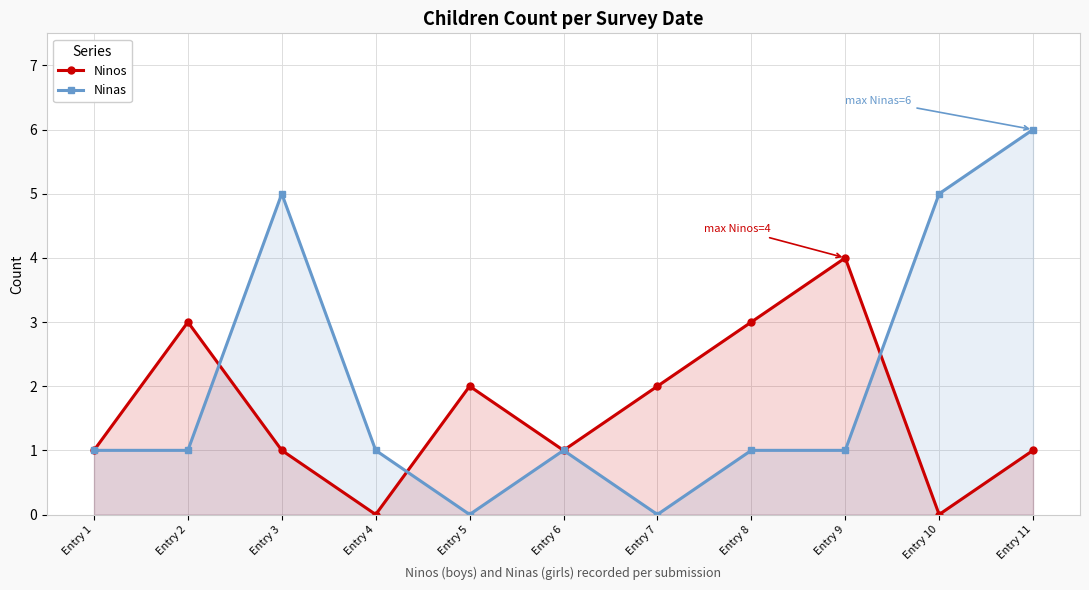

Which has a higher value, Entry 2 or Entry 8?

Entry 2